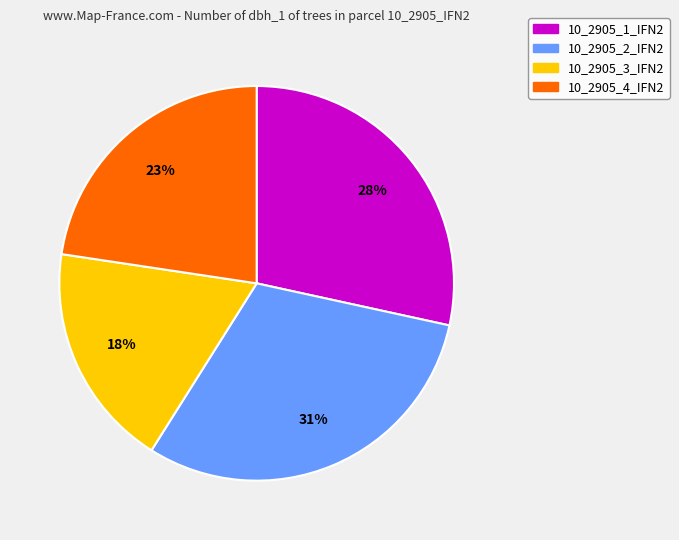

Which category has the biggest portion of the pie?

10_2905_2_IFN2